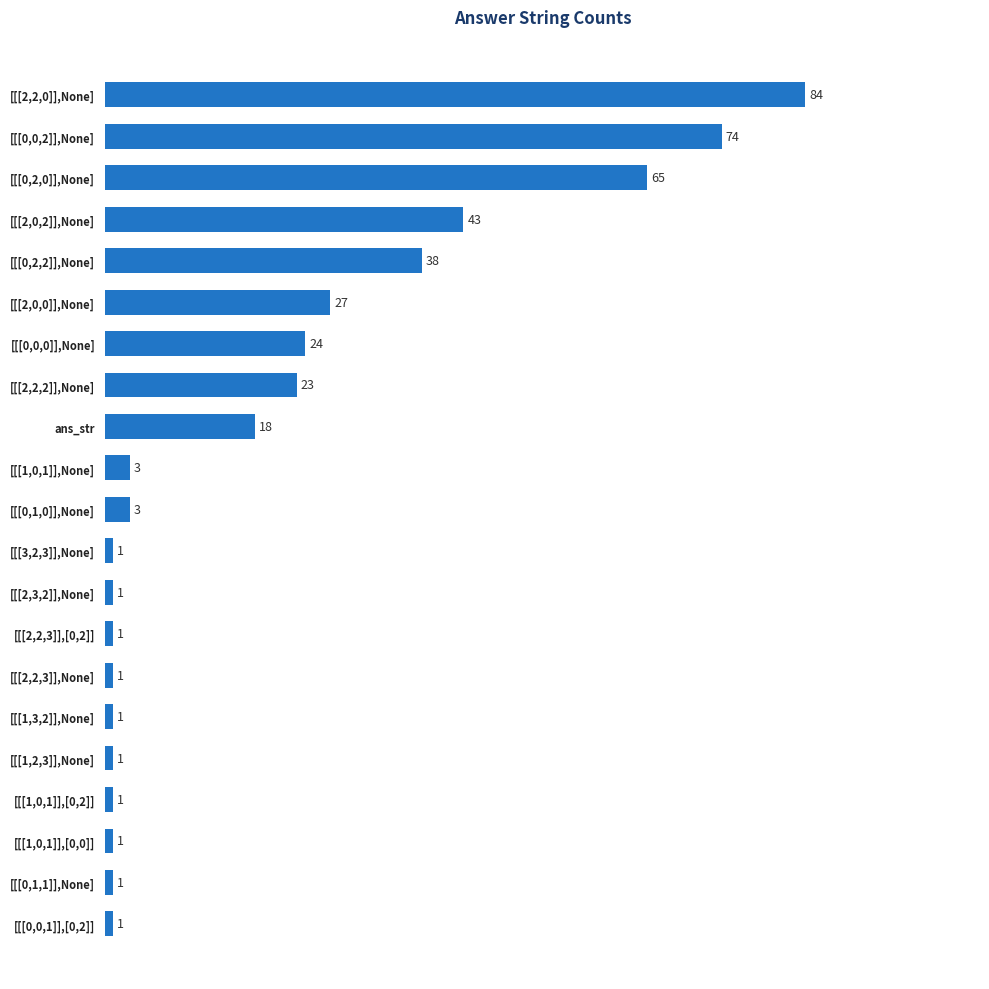

Approximately how many times larger is the value at [[[1,3,2]],None] compared to [[[2,3,2]],None]?

1.0